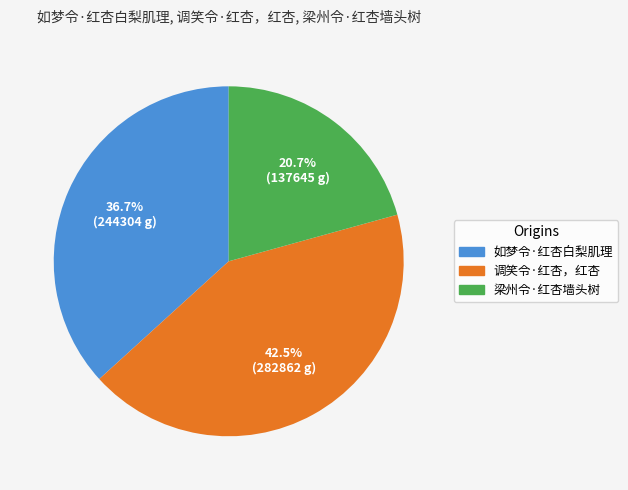

Between 调笑令·红杏，红杏 and 如梦令·红杏白梨肌理, which is larger?

调笑令·红杏，红杏